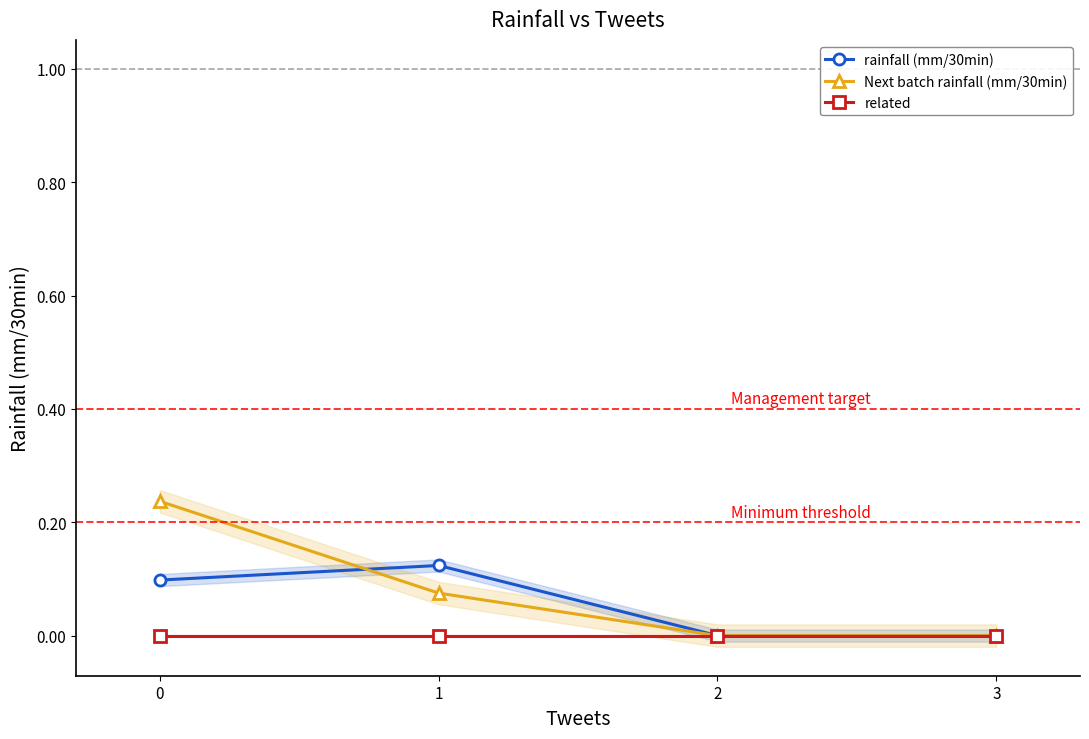

The value of Next batch rainfall (mm/30min) at 2 is 0.1. True or false?

False